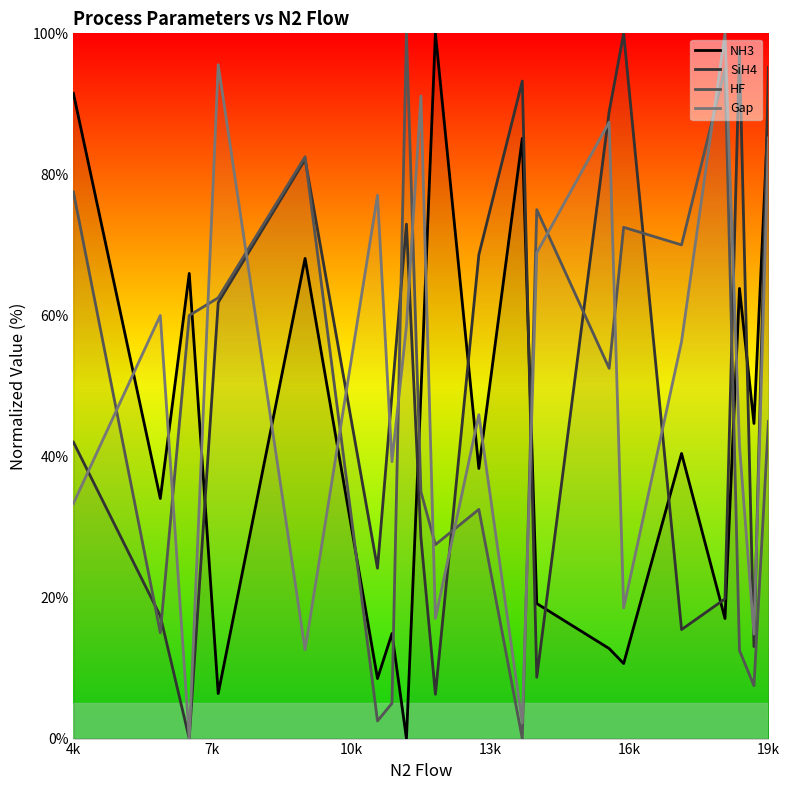

True or false: SiH4 has a value of 59.3 at 4k.

False